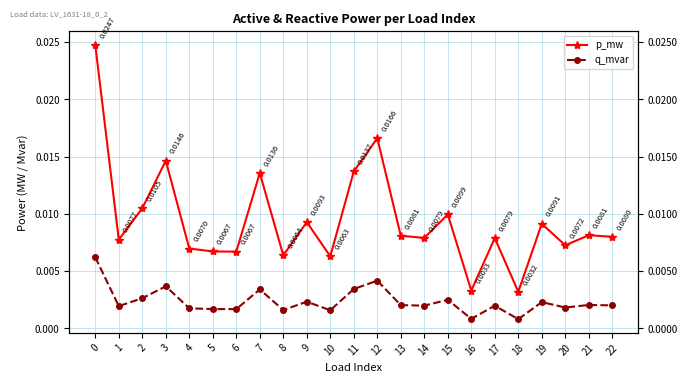

True or false: q_mvar and p_mw cross at least once.

False